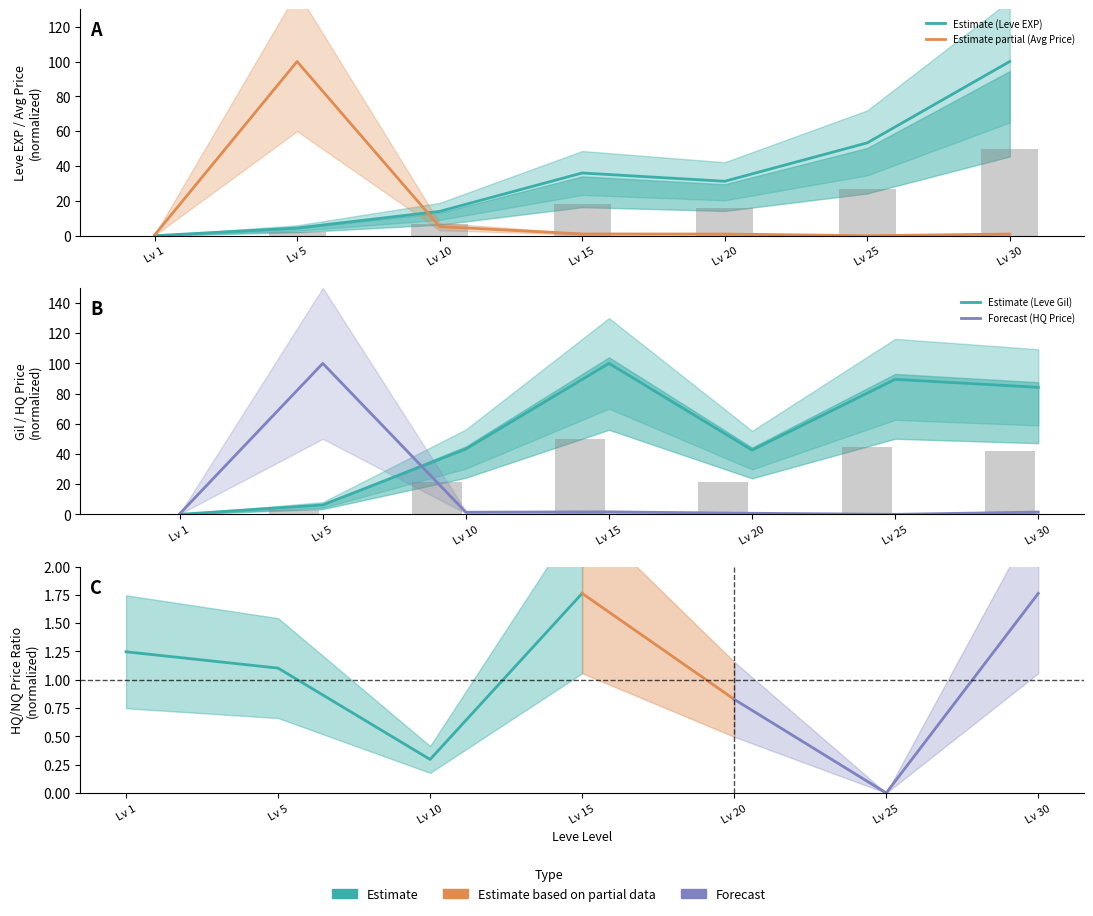

Where is Leve Gil nearest to the value 50?

Lv 10